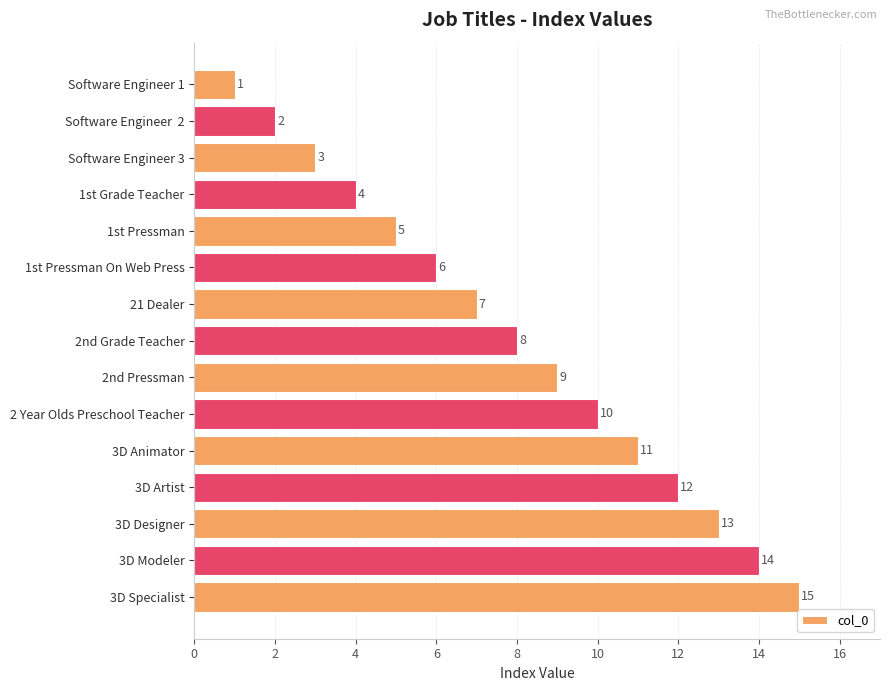

What position from the bottom is 3D Animator?

5